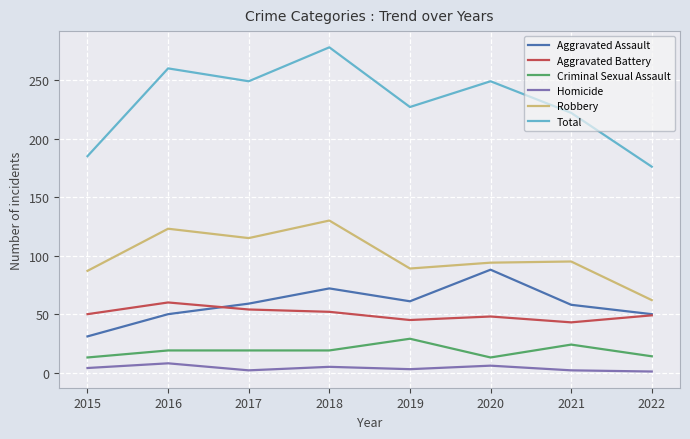

Is it true that Aggravated Assault equals 50 at 2022?

True